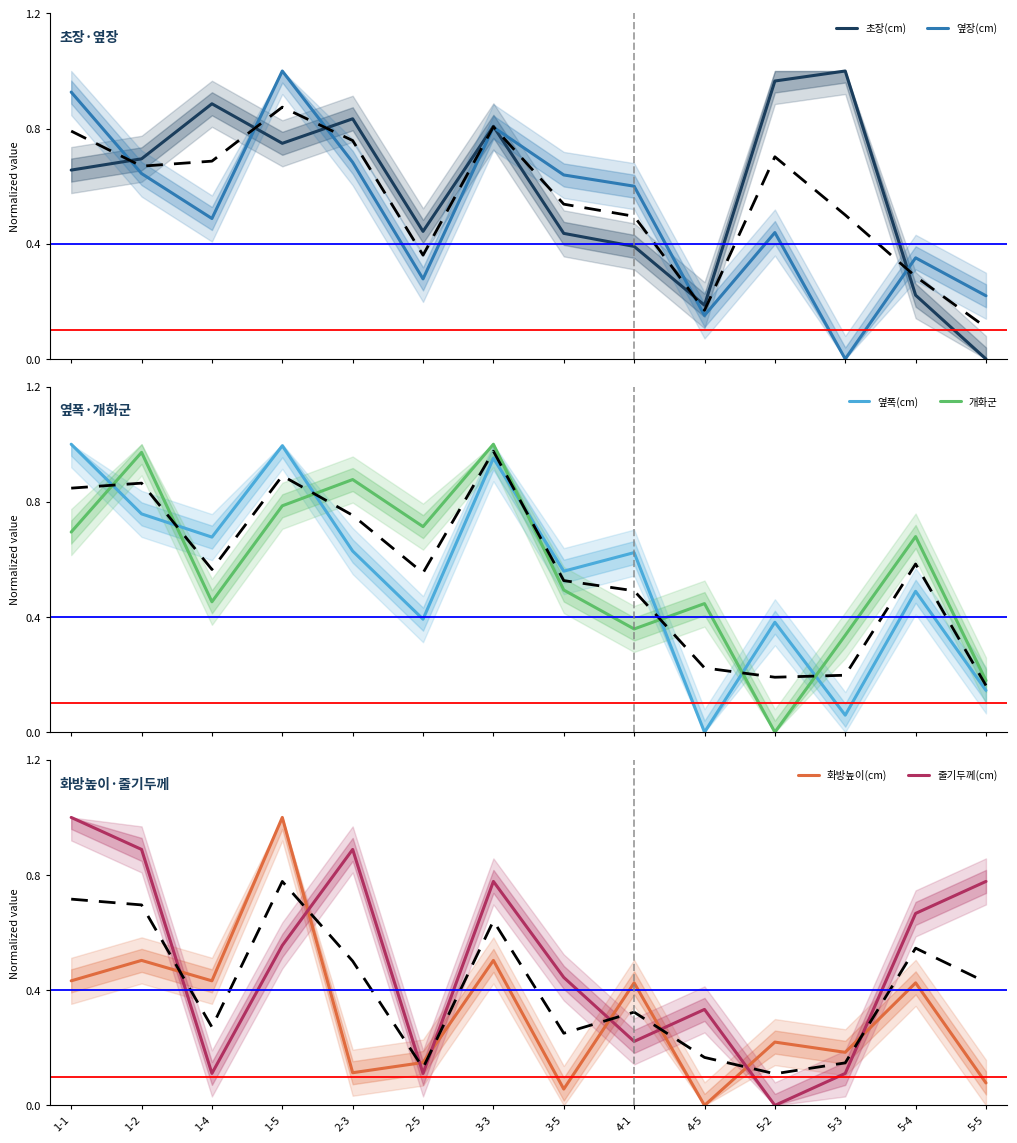

True or false: 줄기두께(cm) and 개화군 cross at least once.

True